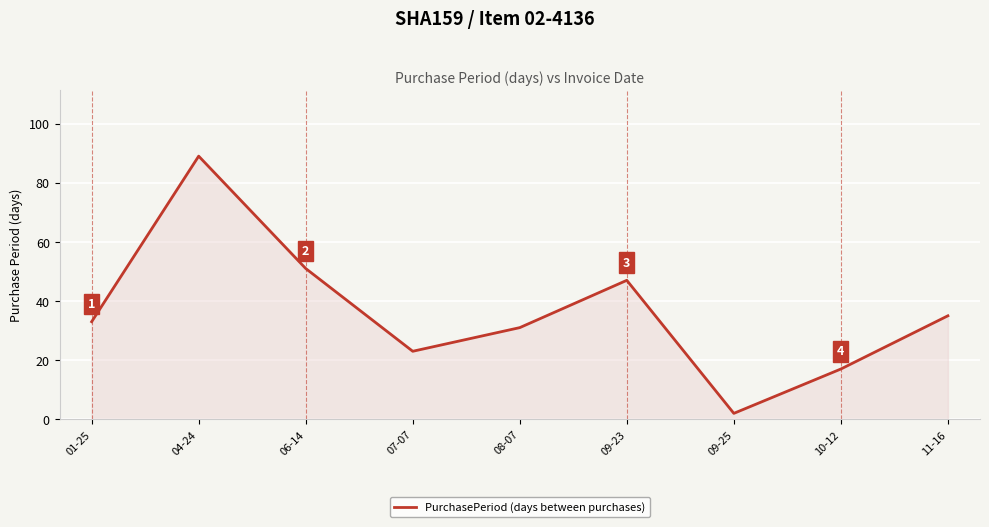

What position from the left is 08-07?

5